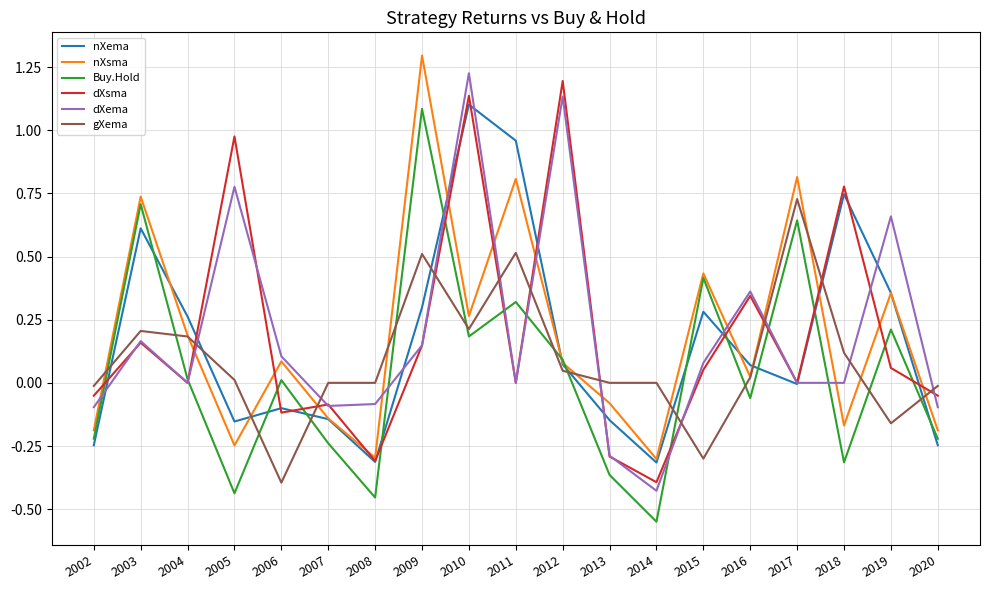

What are all the series names shown in the legend?

nXema, nXsma, Buy.Hold, dXsma, dXema, gXema